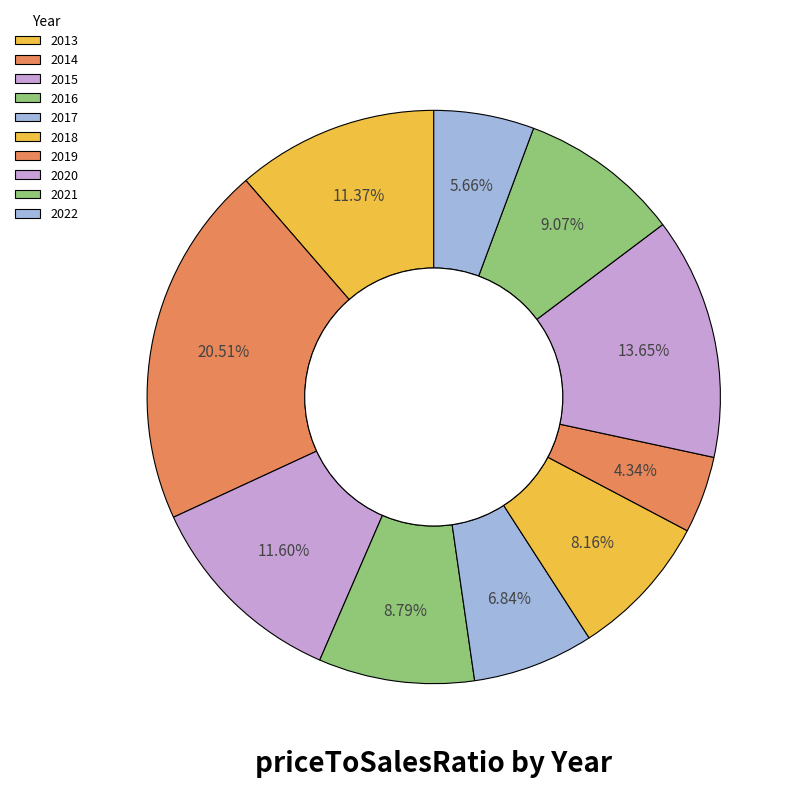

Count the number of slices in the pie.

10